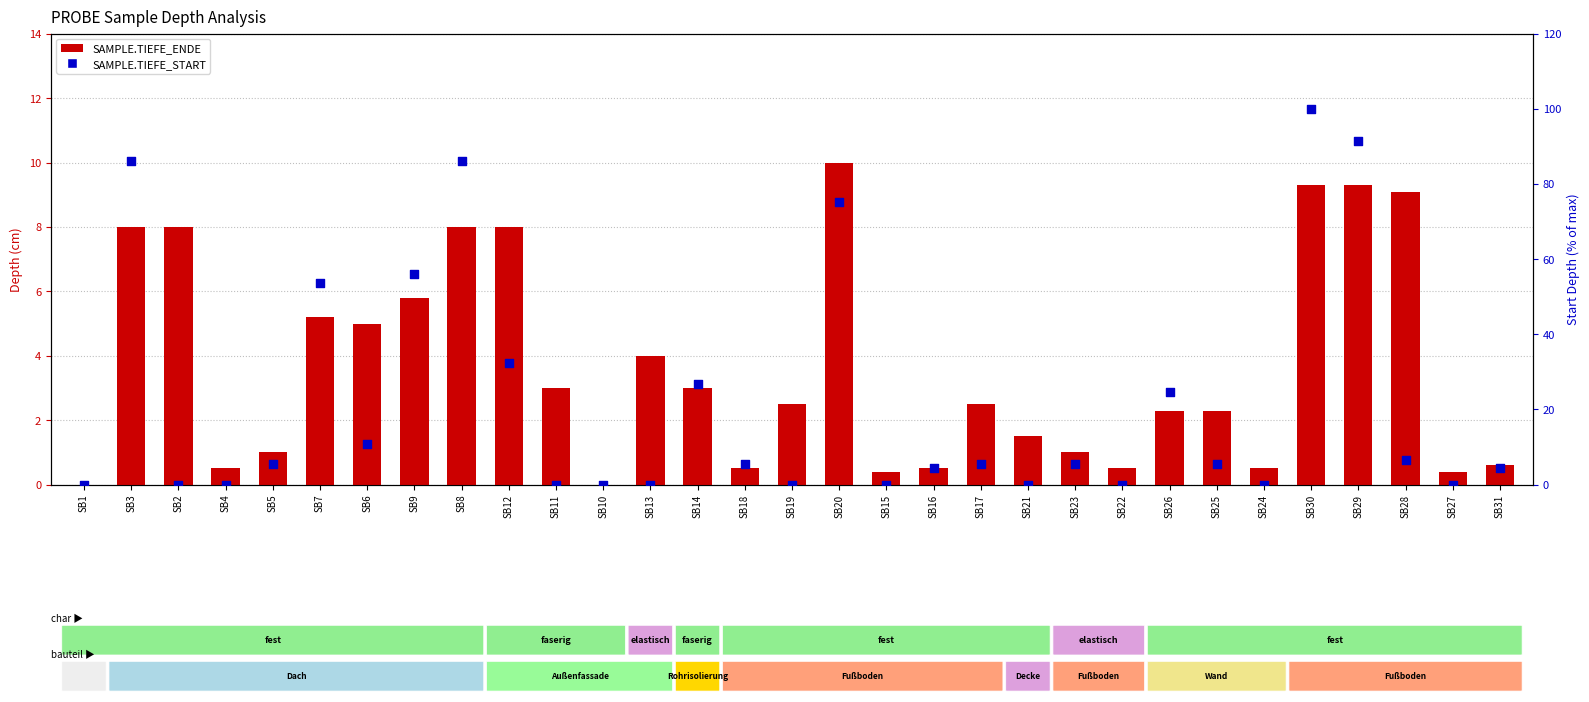

At how many categories does at least one series exceed 97?

1